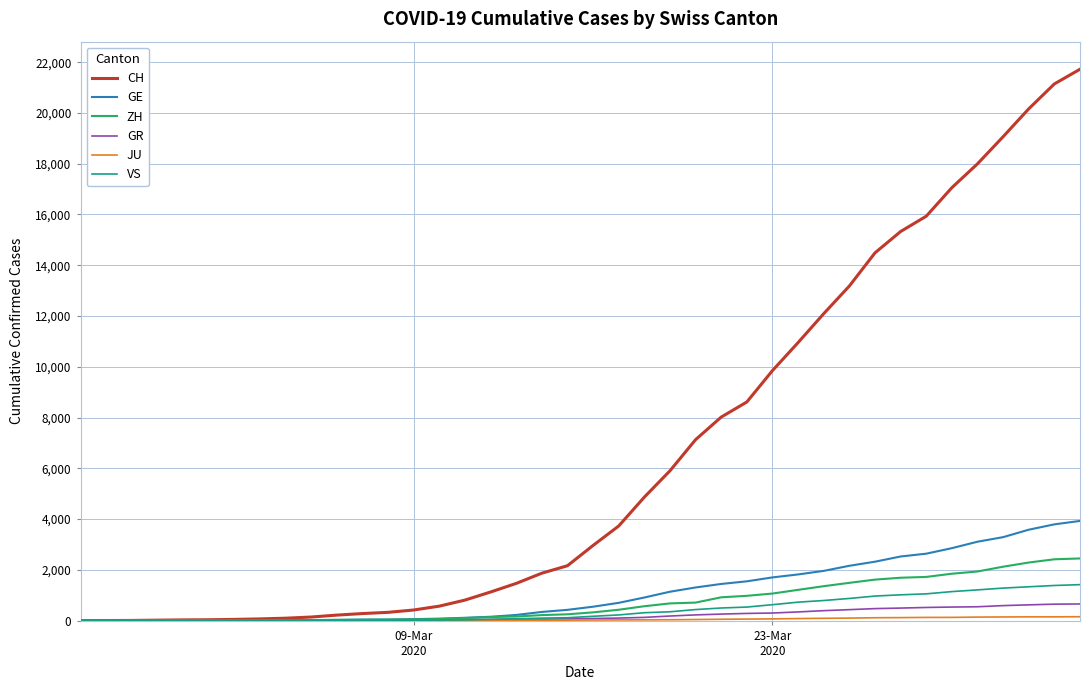

Which series has the largest total across all categories?

CH